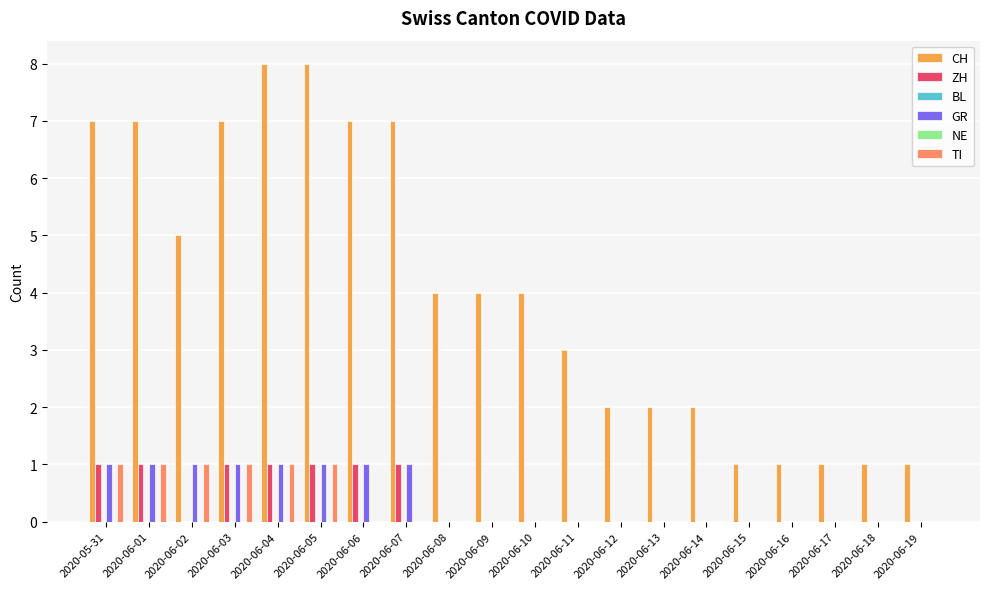

At which label is NE closest to 0?

2020-05-31